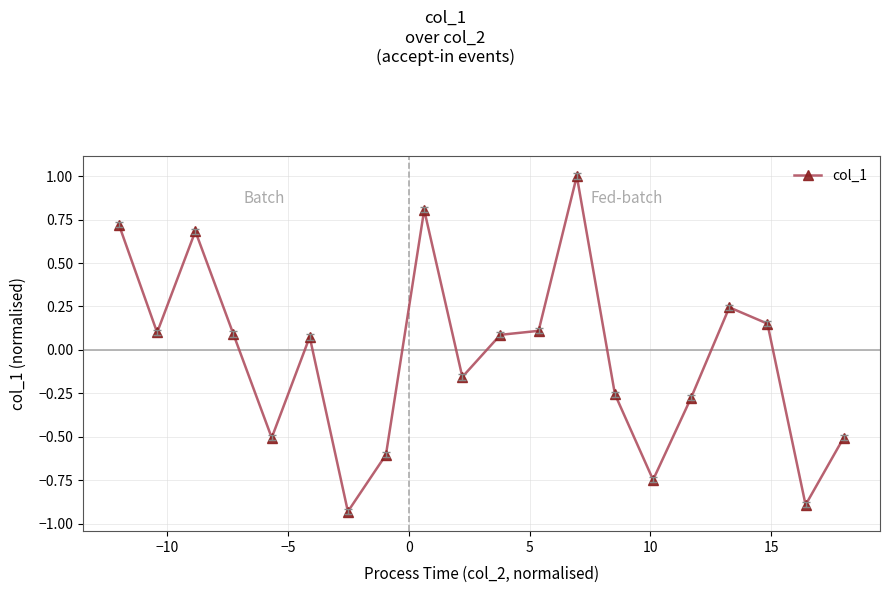

What is the maximum value shown in the chart?

1.0